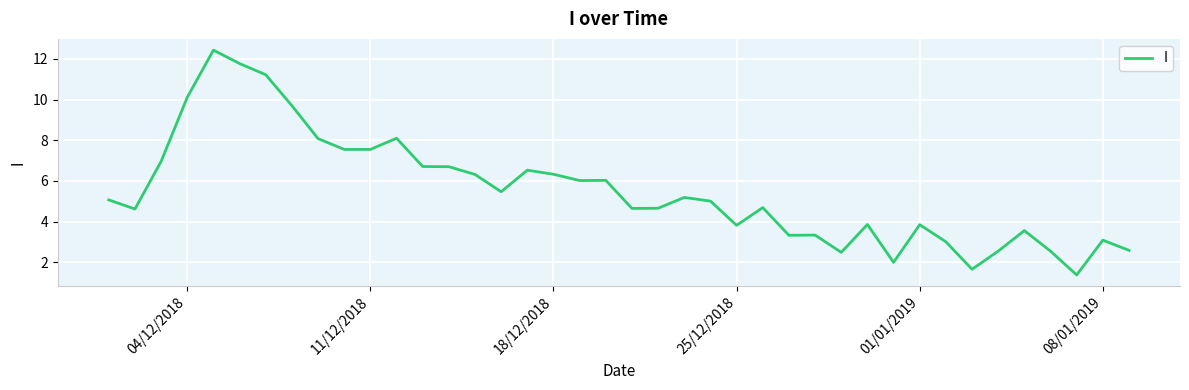

What is the minimum value shown in the chart?

1.4